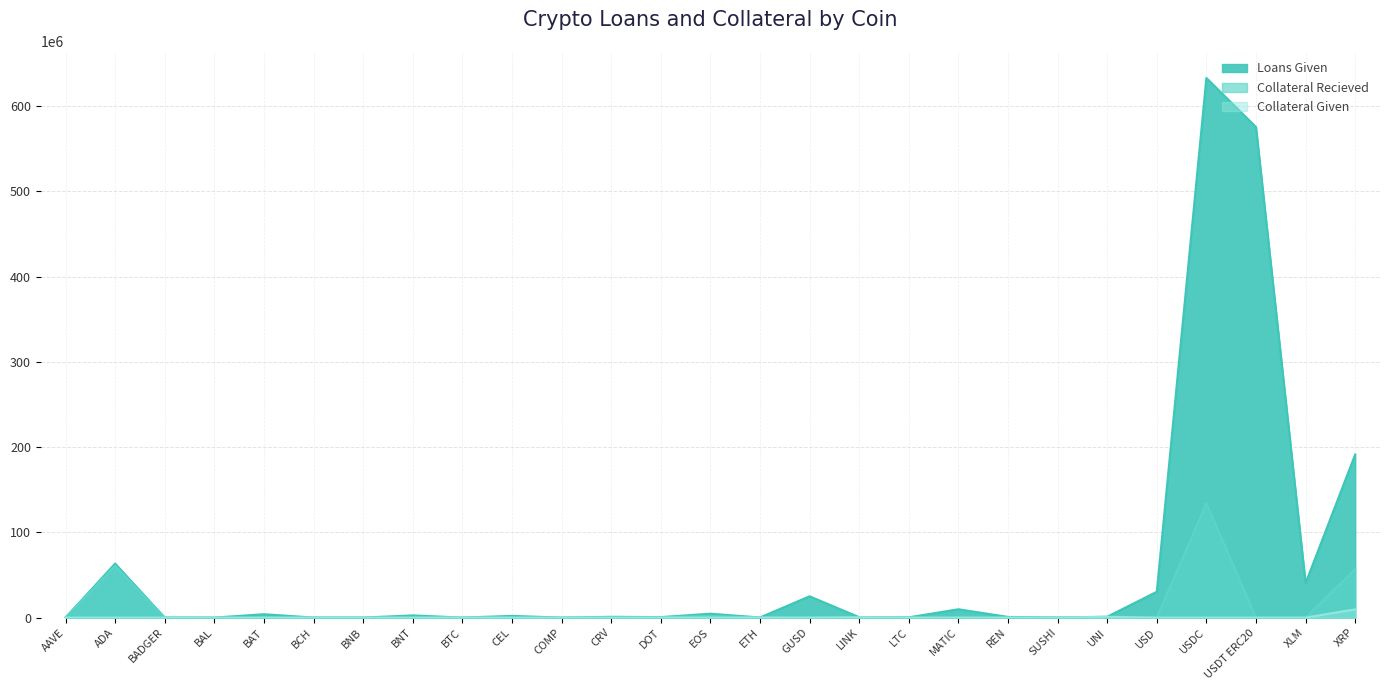

What is the total value across all series at BCH?

141318.8